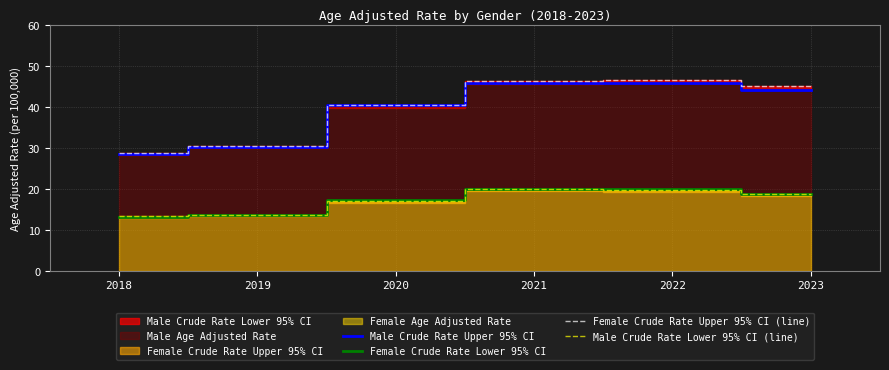

True or false: Male Crude Rate Lower 95% CI (line) has a value of 27.3 at 2023.

False